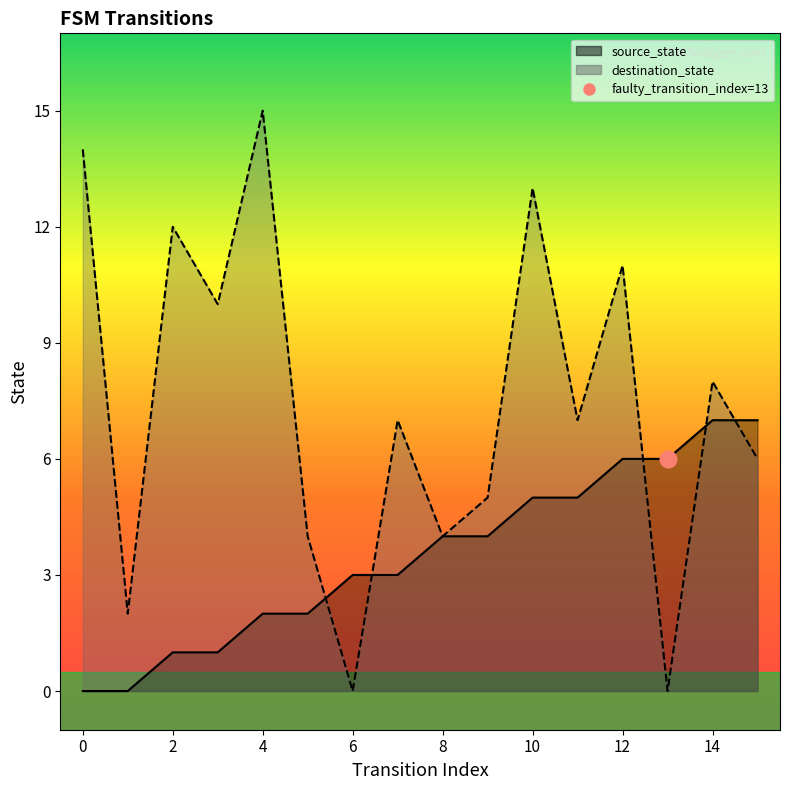

Reading left to right, transcribe all the data shown in this chart.

source_state: 0	0	1	1	2	2	3	3	4	4	5	5	6	6	7	7
destination_state: 14	2	12	10	15	4	0	7	4	5	13	7	11	0	8	6